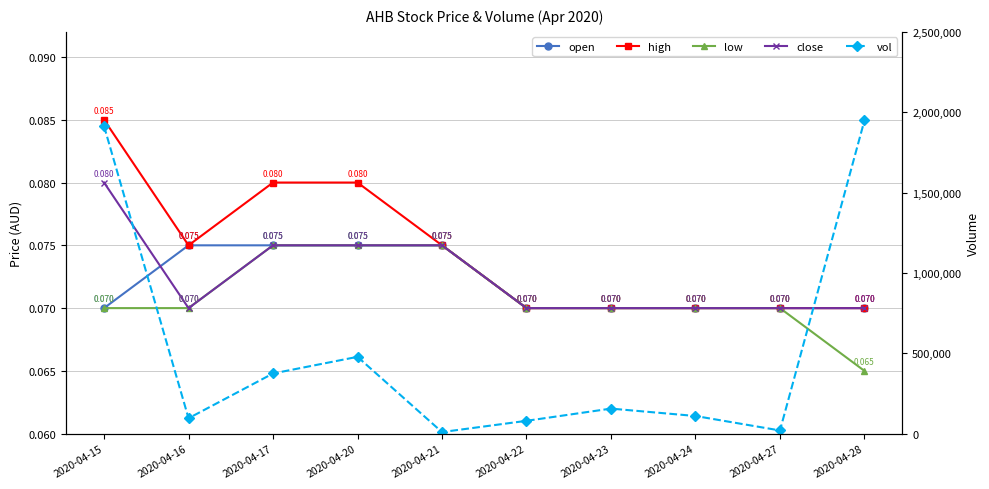

True or false: open and low cross at least once.

False